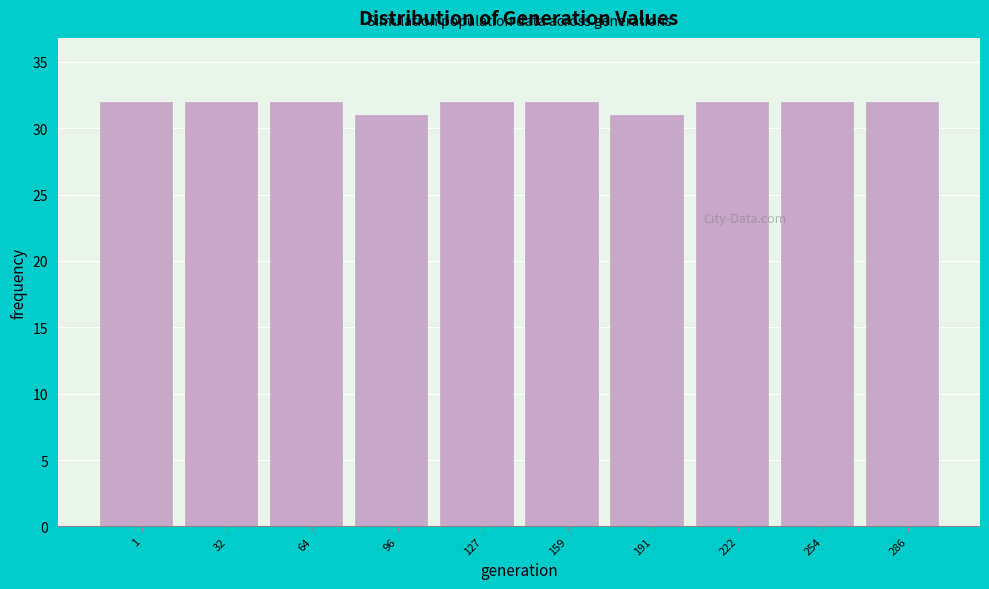

Reading right to left, extract all data points from this chart.

286=32	254=32	222=32	191=31	159=32	127=32	96=31	64=32	32=32	1=32